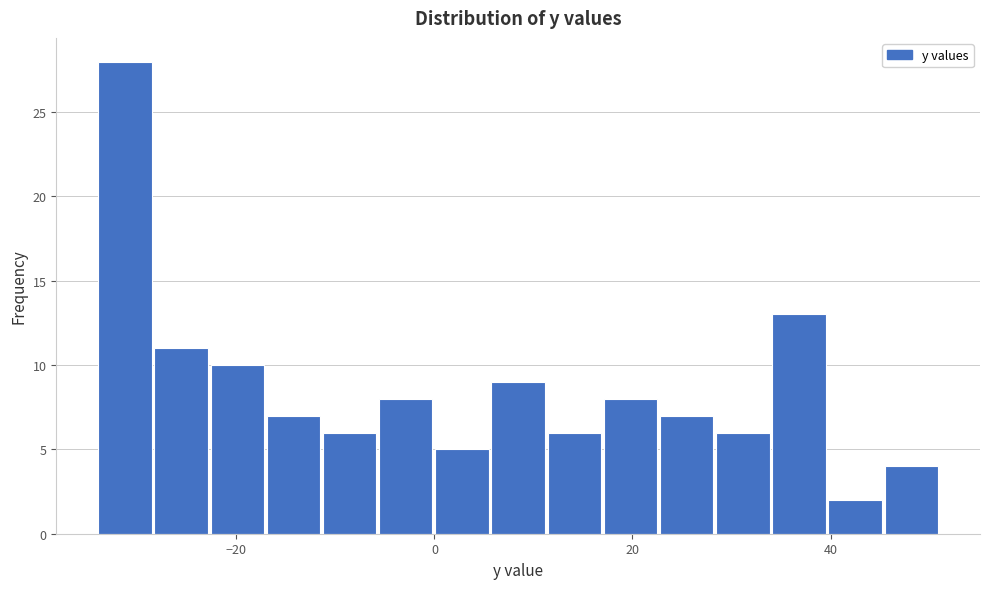

Read against the x-axis, roughly where is the centre of the tallest bar?

-32